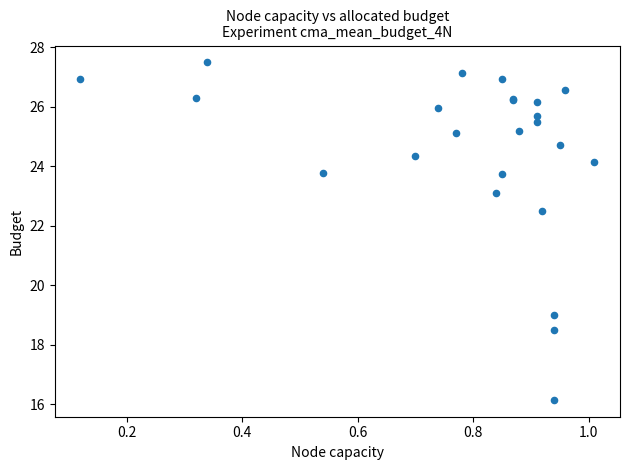

What Y value in the scatter plot is closest to 21?

22.5